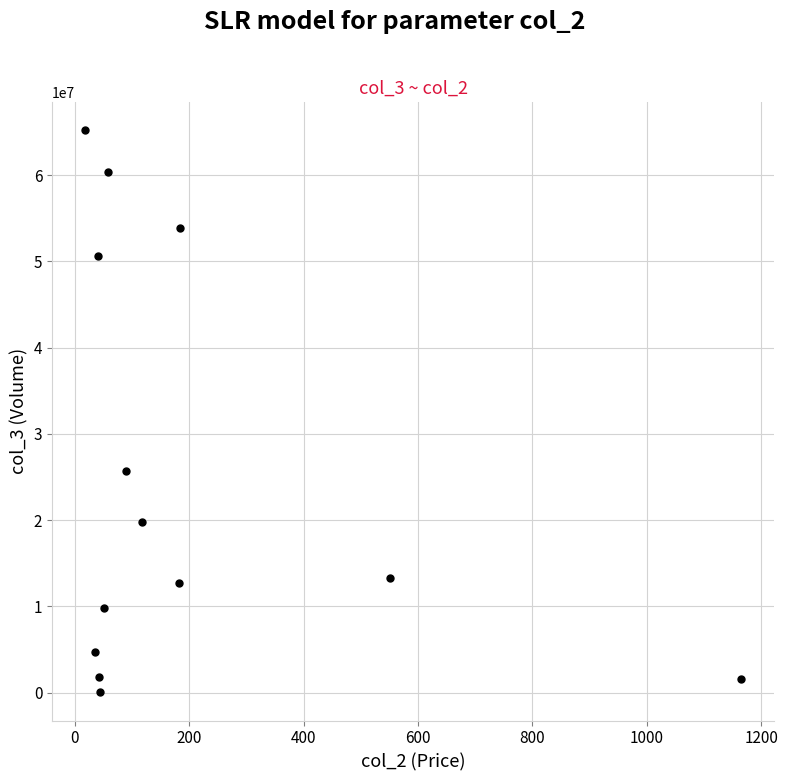

What Y value in the scatter plot is closest to 32599821?

25718497